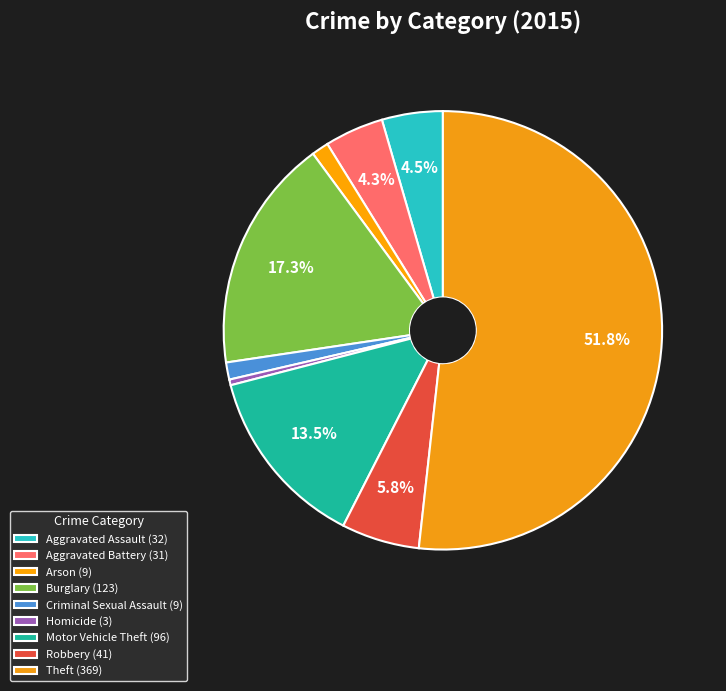

To the nearest percent, what is the difference between the largest and smallest slice percentages?

51%